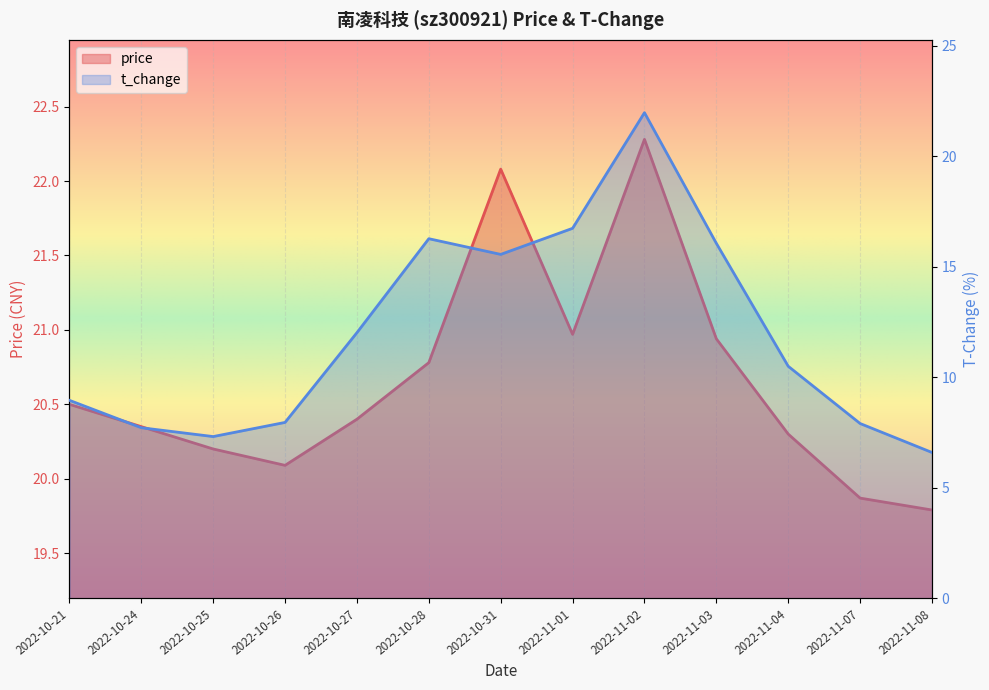

In t_change, how many points are higher than both neighbors (excluding endpoints)?

2